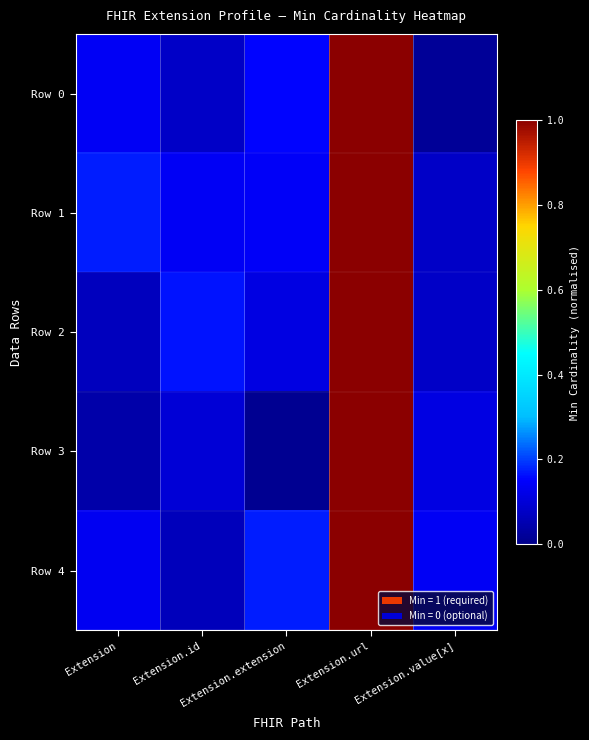

Which series has the largest total across all categories?

Row 1